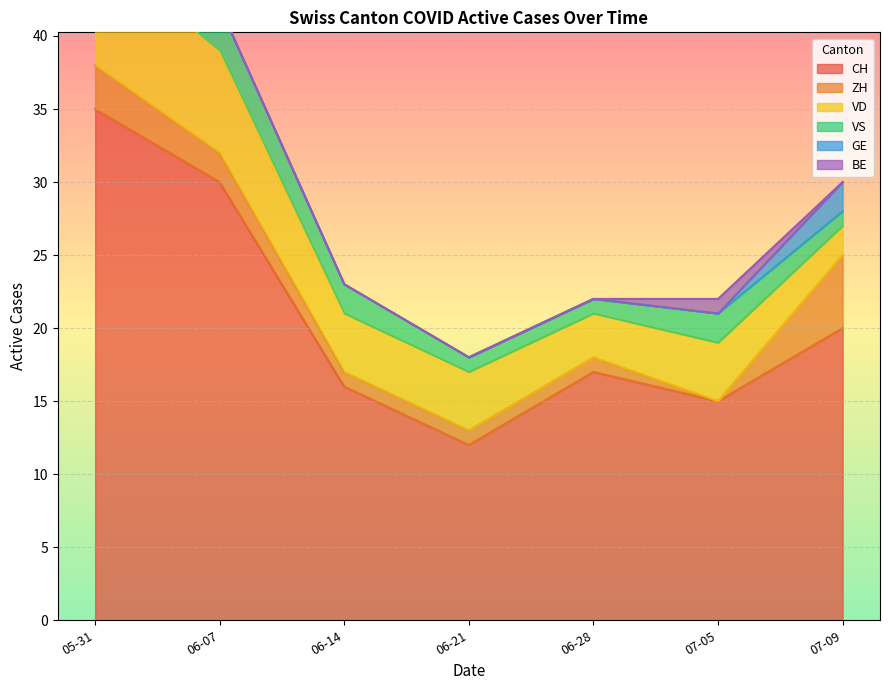

Rank the categories by BE value from lowest to highest.

2020-06-07, 2020-06-14, 2020-06-21, 2020-06-28, 2020-07-09, 2020-05-31, 2020-07-05